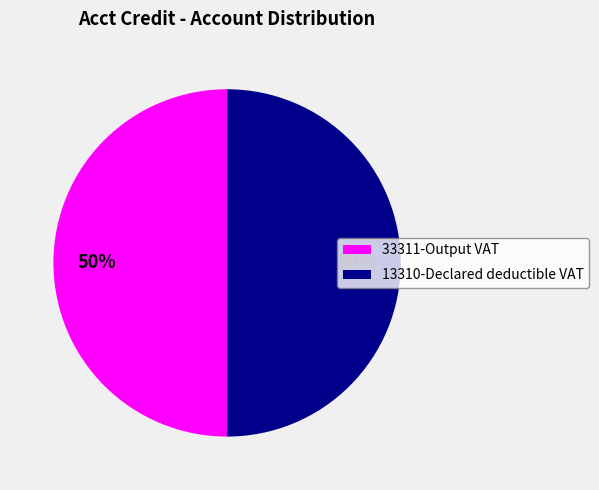

Is it true that 33311-Output VAT is 50% of the pie?

True